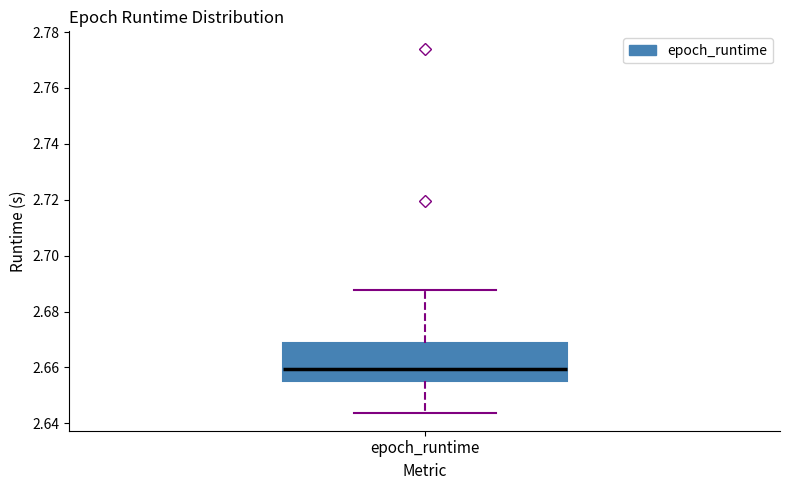

Transcribe this box plot: give where the median line is, the range the box spans, and where the two whiskers end, as read against the y-axis. The values are not printed on the chart, so give them approximately, as read against the axis.

median 2.660, box 2.656 to 2.668, whiskers 2.644 to 2.688